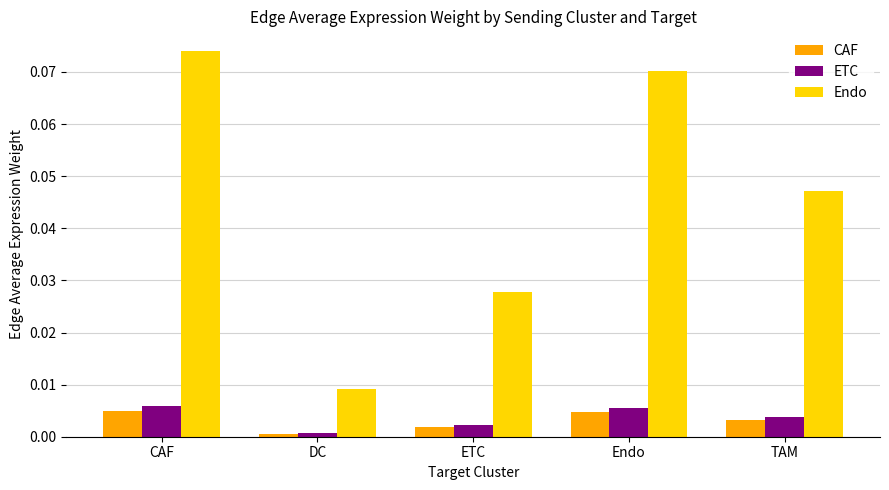

Is the value of Endo at TAM greater than the value of ETC at TAM?

Yes